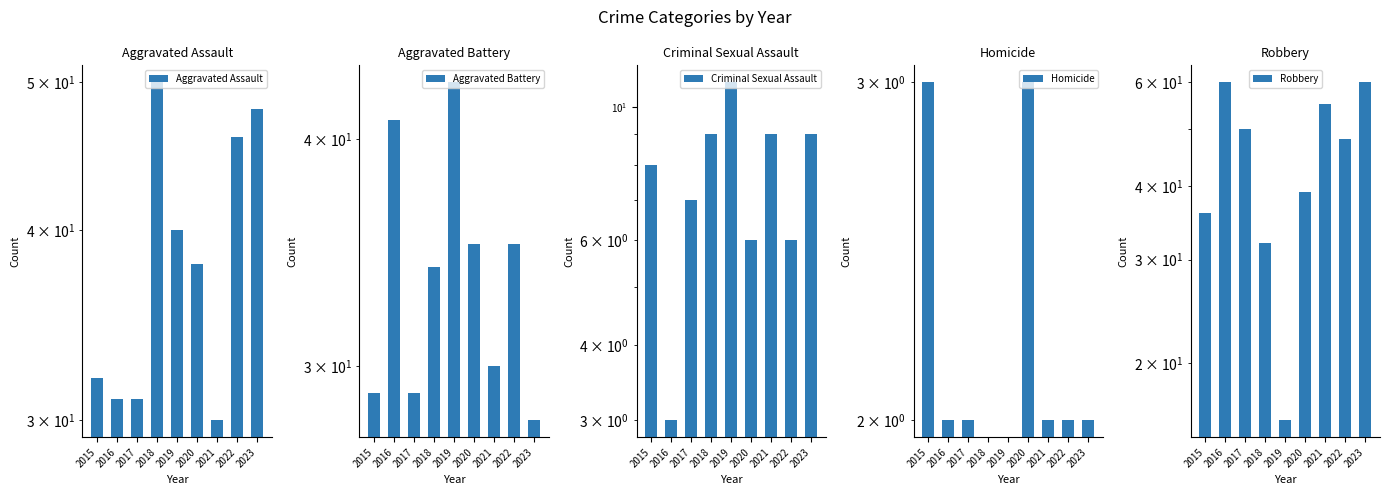

Between 2016 and 2017, which series saw the biggest shift?

Aggravated Battery